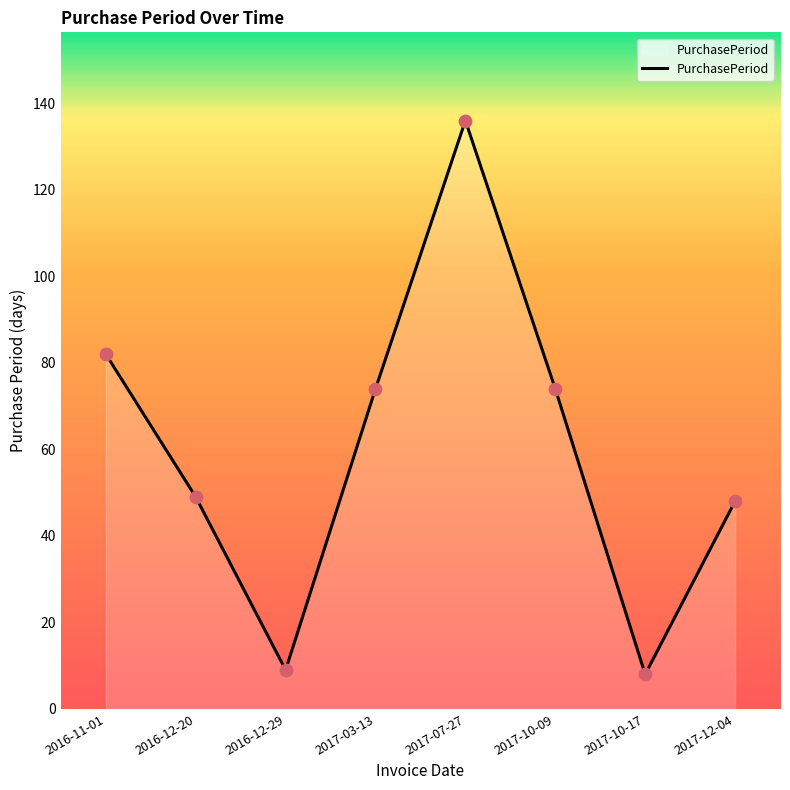

Which has a higher value, 2016-12-29 or 2017-07-27?

2017-07-27